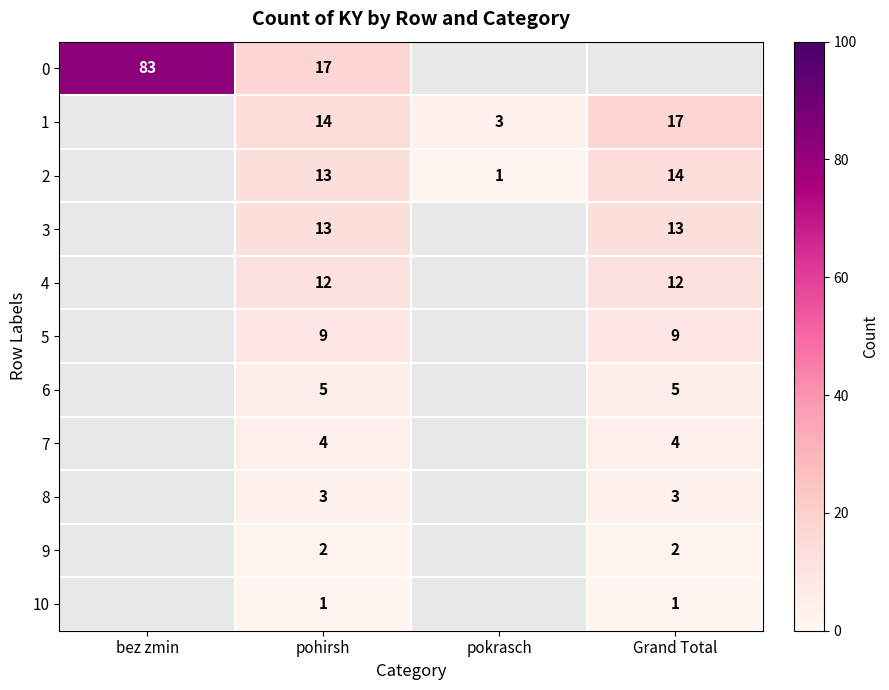

What is the spread (max minus min) of values at pohirsh?

16